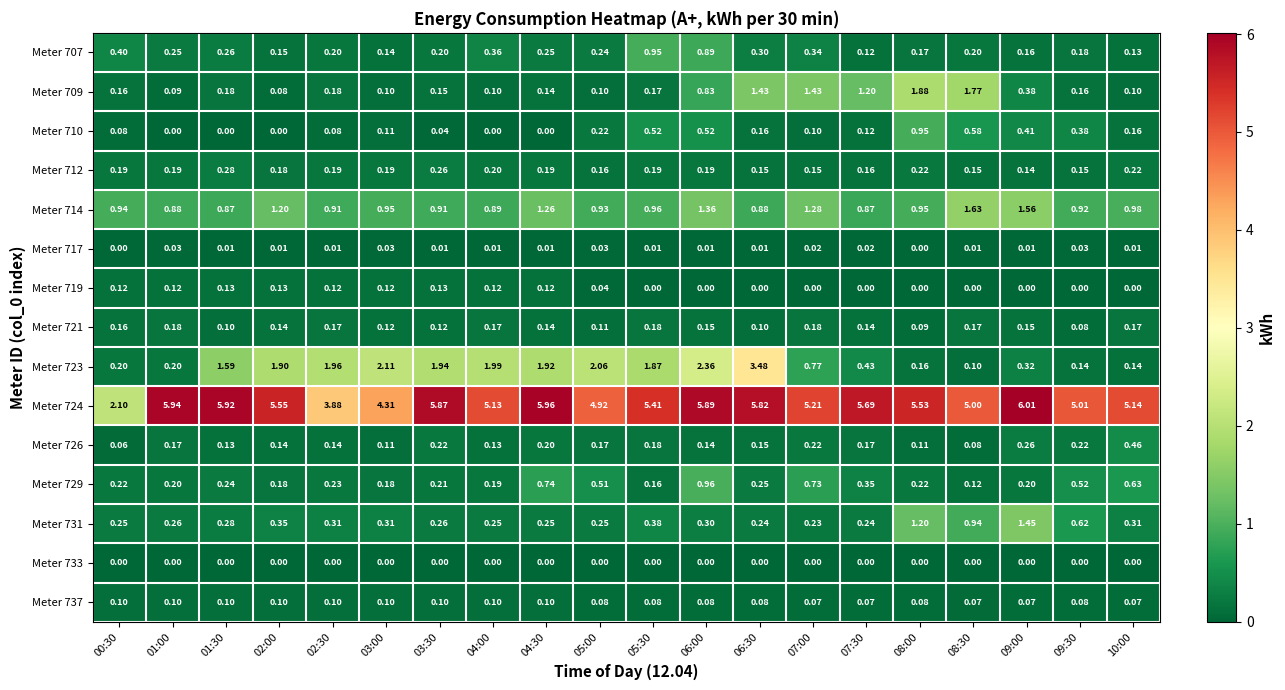

How many data points does each series have?

20